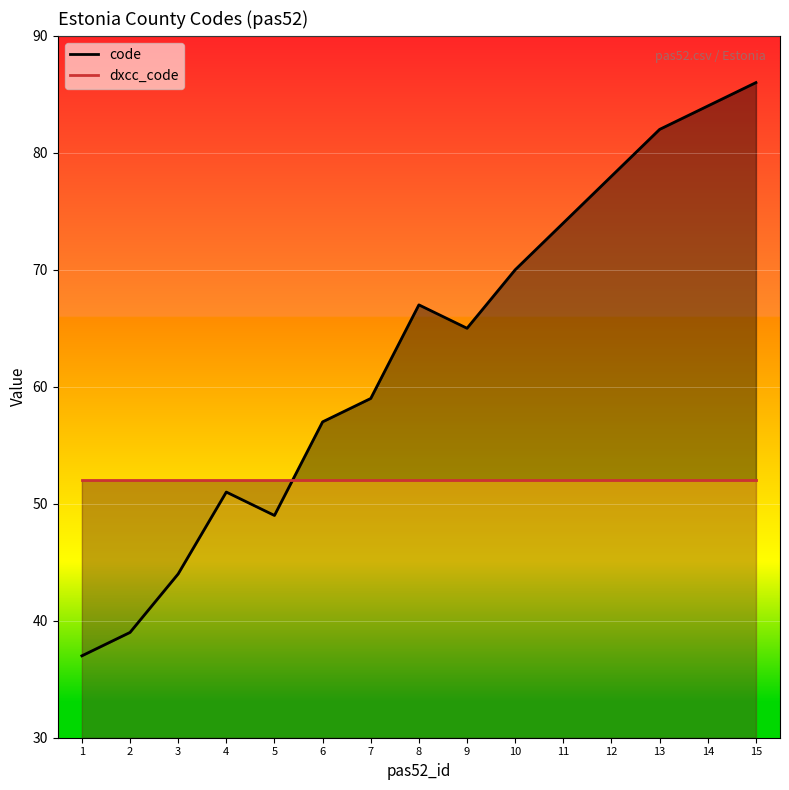

What is the difference between the highest and lowest values at 10?

18